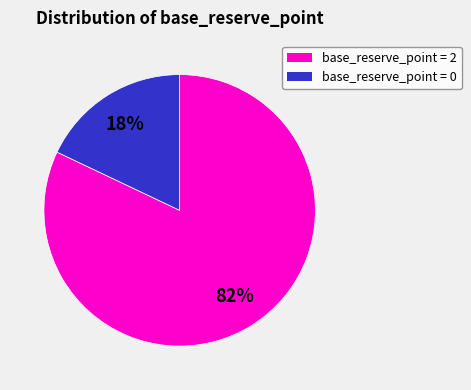

How many segments does this pie chart have?

2